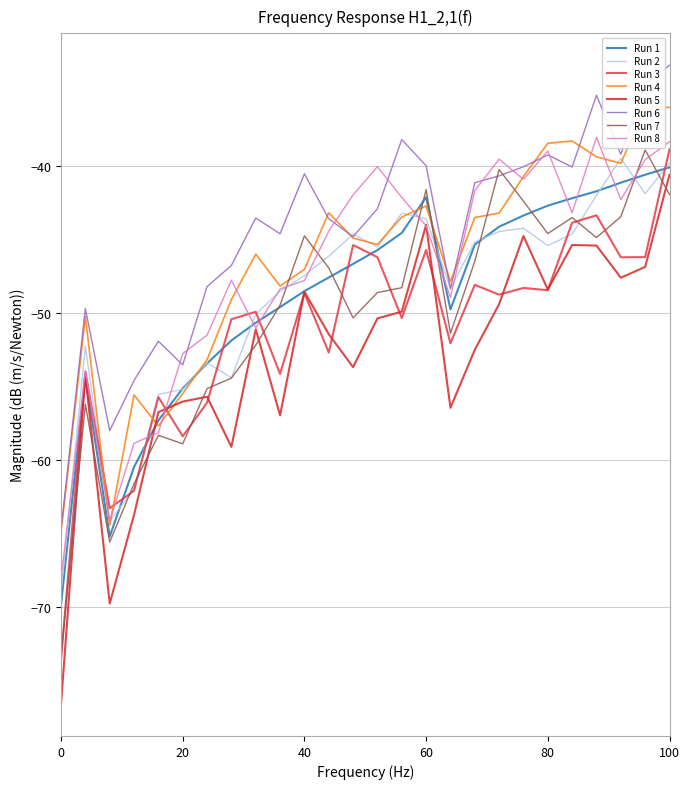

How many lines are shown in the chart?

8